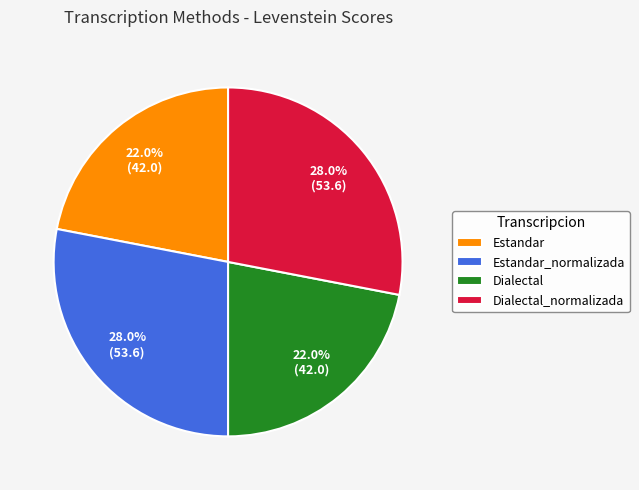

Does Dialectal represent more than half of the total?

No